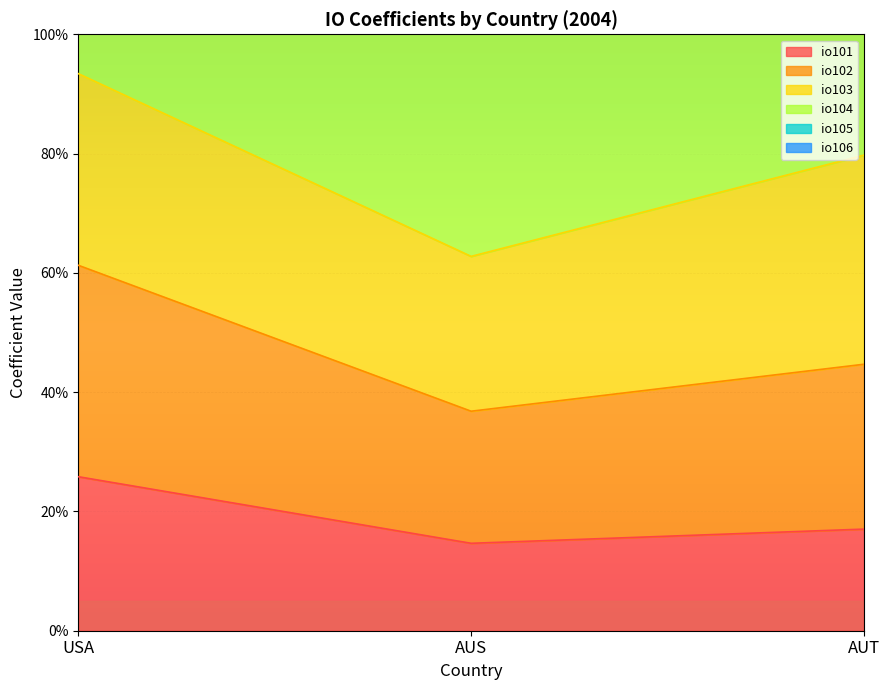

What is the average value of the io104 series?

1.7